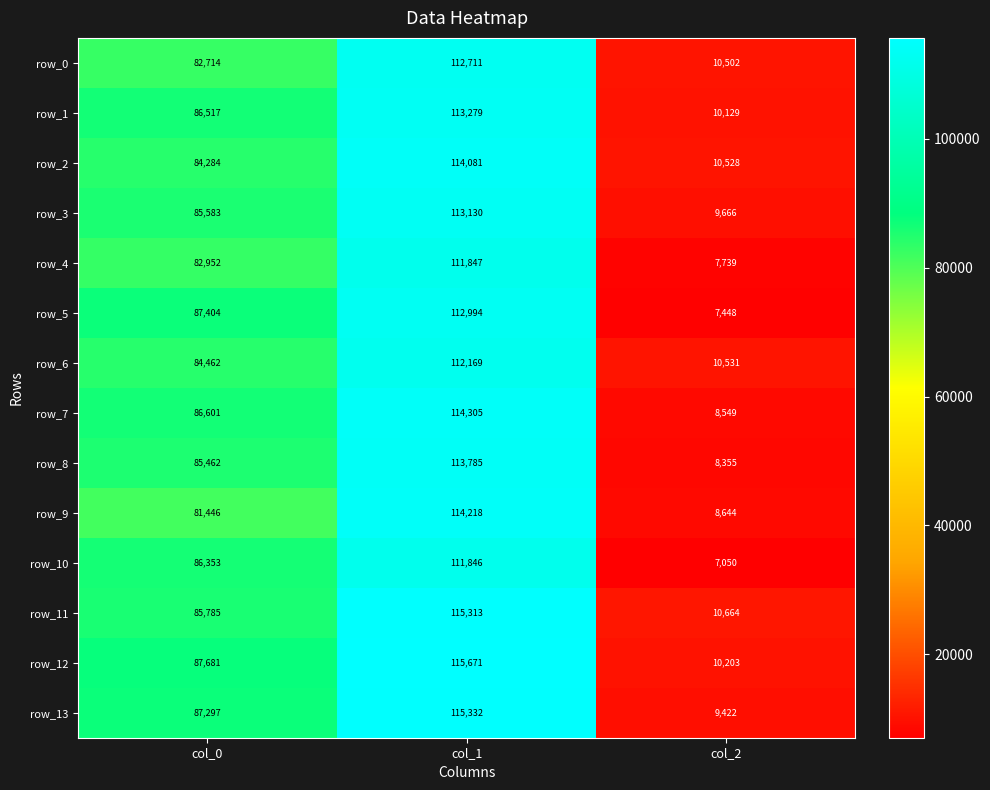

How many data points in row_7 are less than 86601?

1